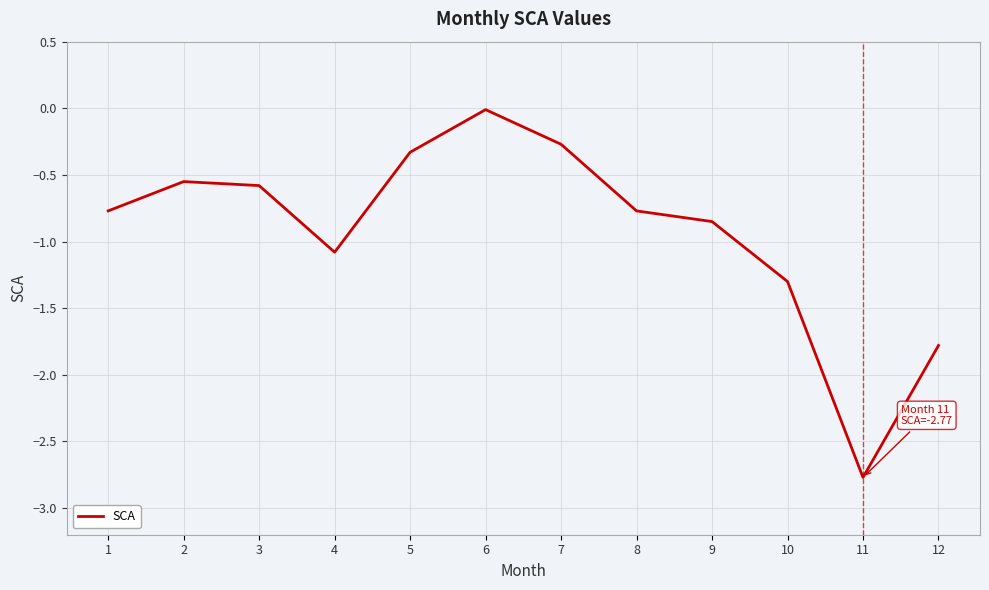

The chart shows a value of -1.0 at 3. True or false?

False